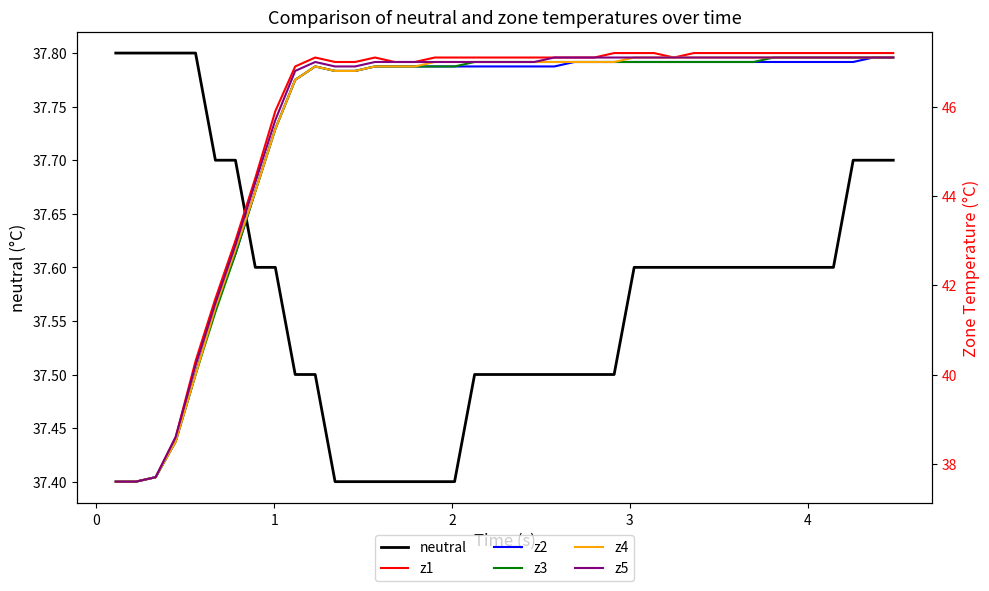

How many interior local peaks does the z3 series have?

1